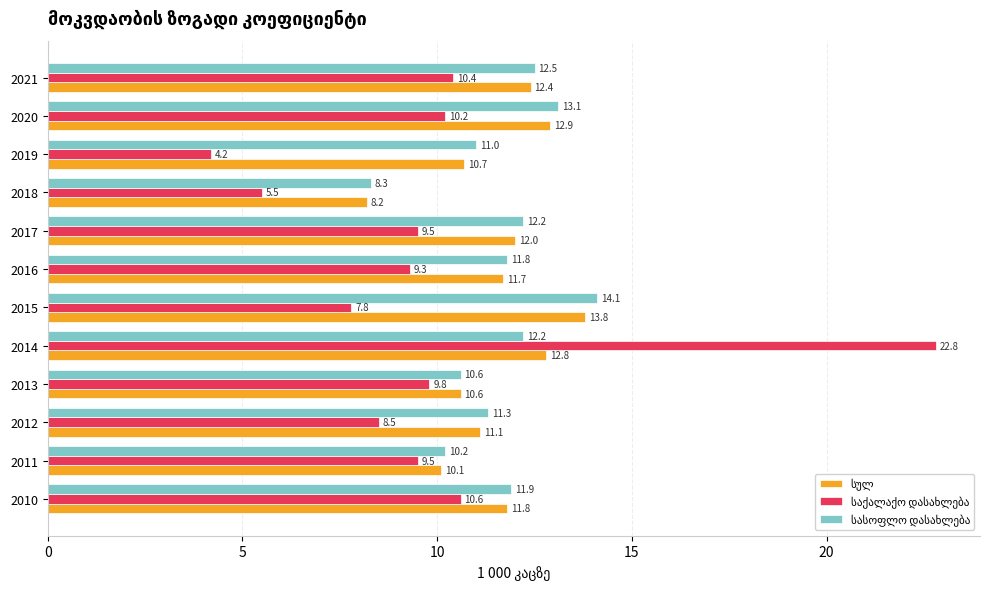

Which category has the lowest value across all series?

2019